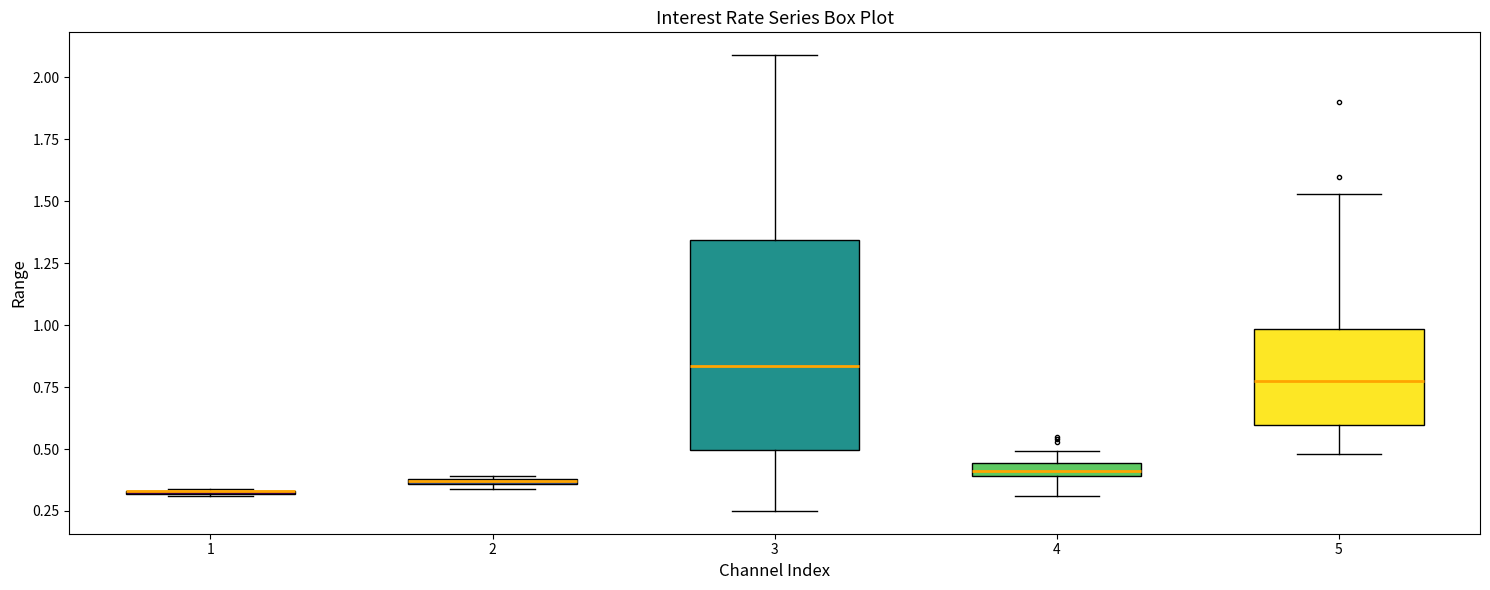

Comparing the boxes themselves (not the whiskers), which one is the tallest?

3